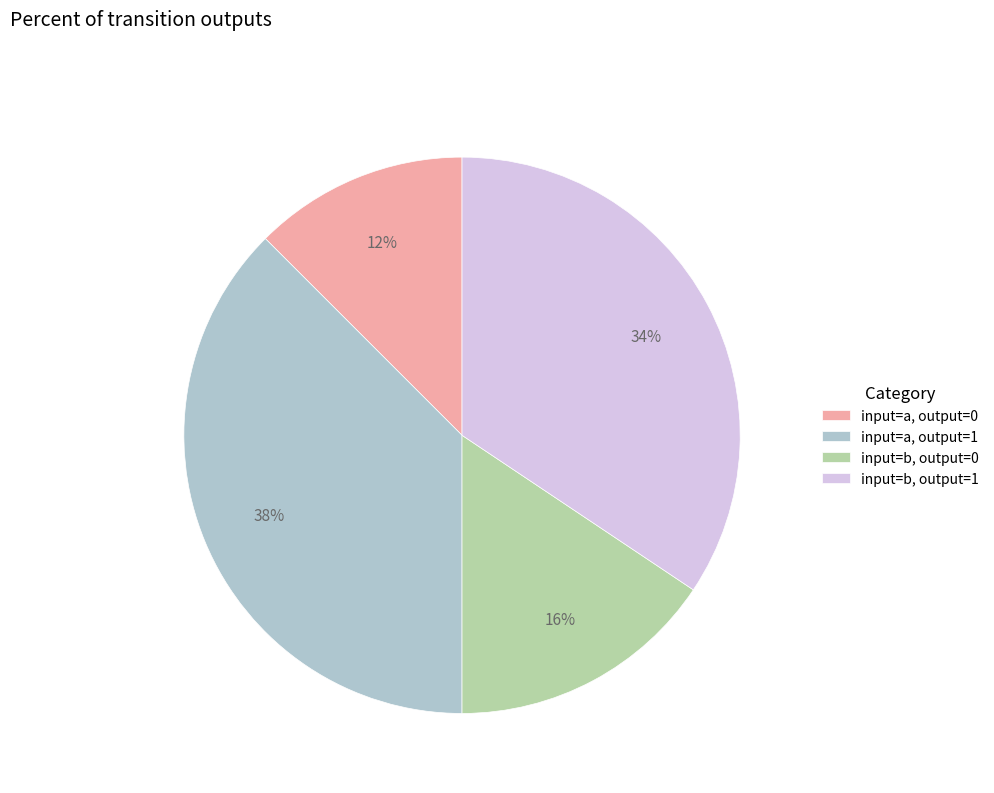

Approximately how many times larger is the value at input=b, output=0 compared to input=a, output=1?

0.4